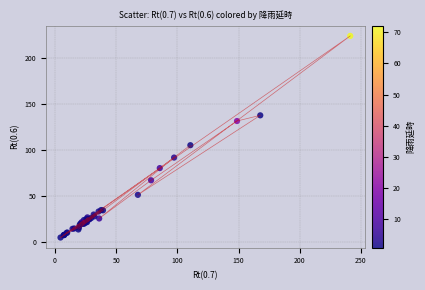

What Y value in the scatter plot is closest to 114?

105.3